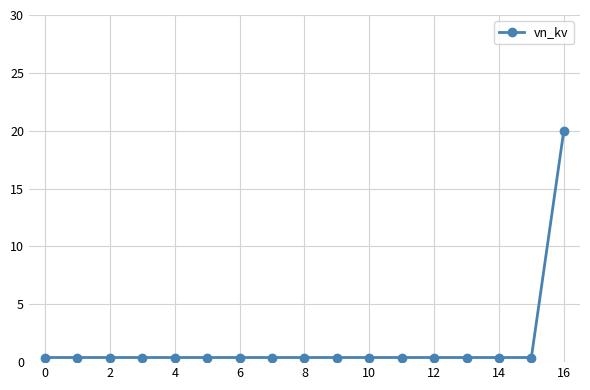

What is the greatest value displayed?

20.0